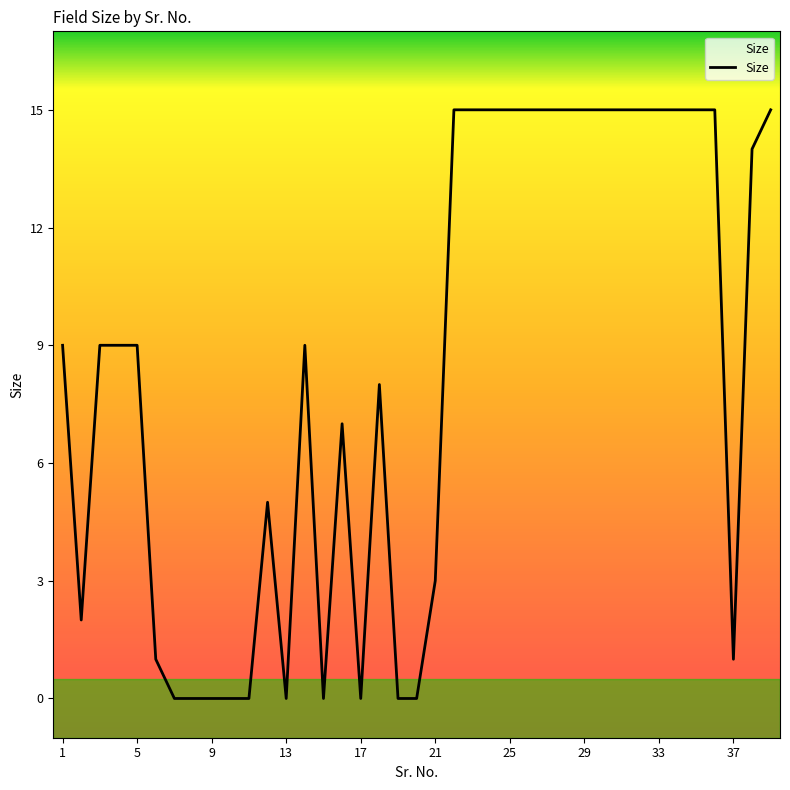

What is the maximum value shown in the chart?

15